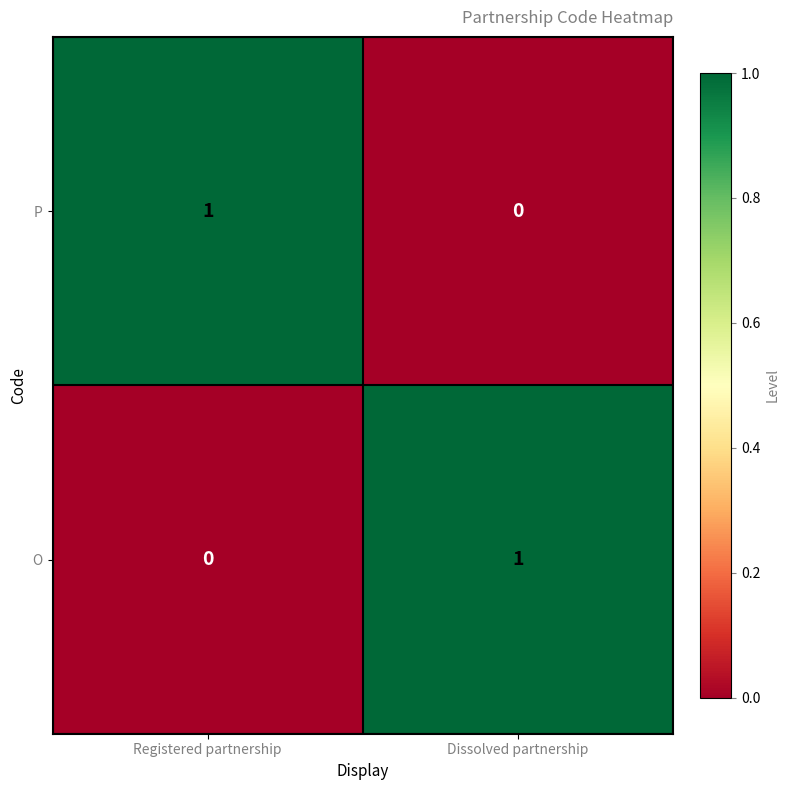

List the labels in order of O value, smallest first.

Registered partnership, Dissolved partnership